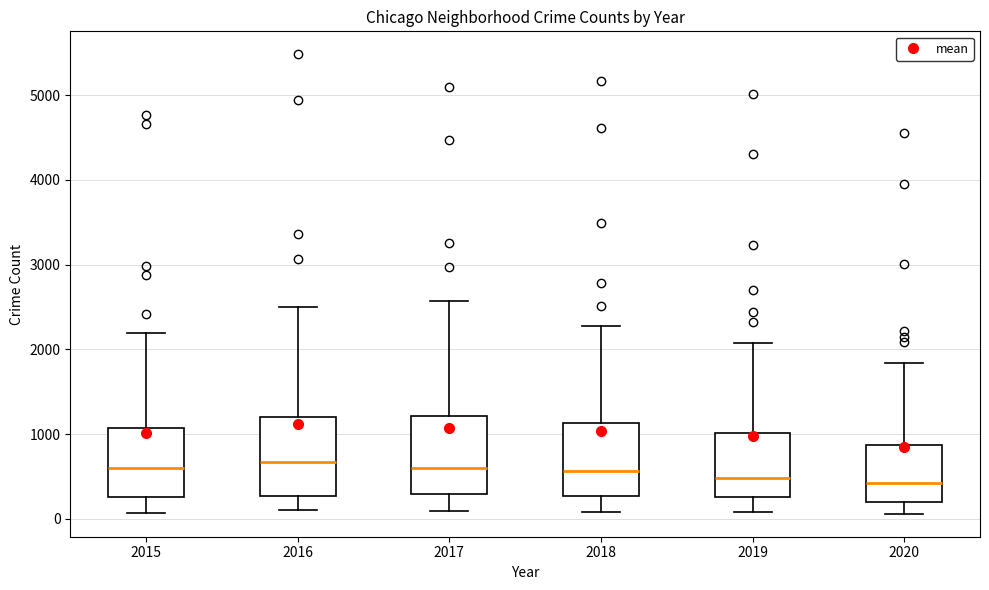

Where is the upper edge of the box at x = 2018 on the y-axis? The values are not printed on the chart, so give them approximately, as read against the axis.

1100